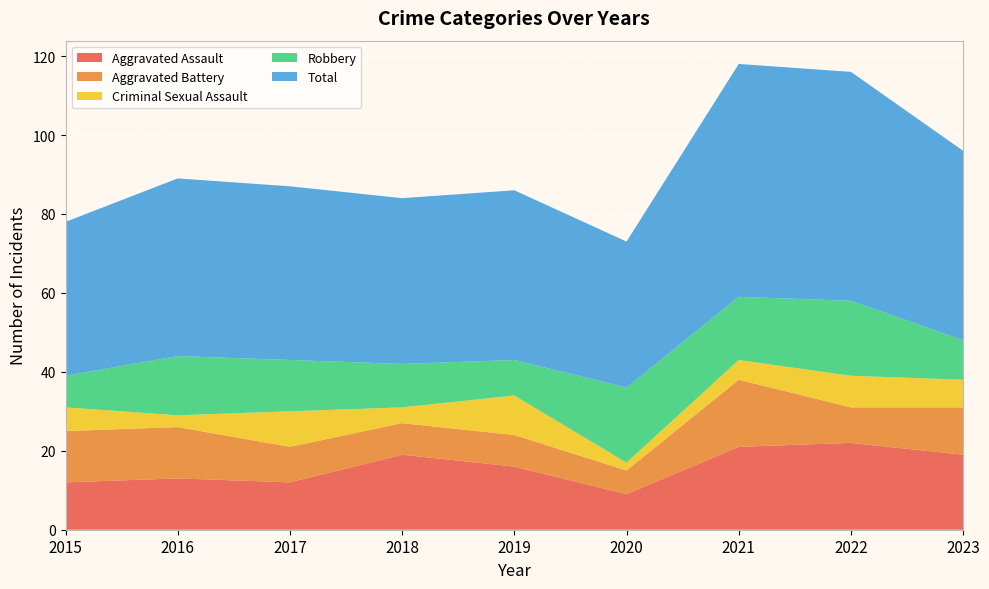

Reading left to right, transcribe all the data shown in this chart.

Aggravated Assault: 2015=12	2016=13	2017=12	2018=19	2019=16	2020=9	2021=21	2022=22	2023=19
Aggravated Battery: 2015=13	2016=13	2017=9	2018=8	2019=8	2020=6	2021=17	2022=9	2023=12
Criminal Sexual Assault: 2015=6	2016=3	2017=9	2018=4	2019=10	2020=2	2021=5	2022=8	2023=7
Robbery: 2015=8	2016=15	2017=13	2018=11	2019=9	2020=19	2021=16	2022=19	2023=10
Total: 2015=39	2016=45	2017=44	2018=42	2019=43	2020=37	2021=59	2022=58	2023=48